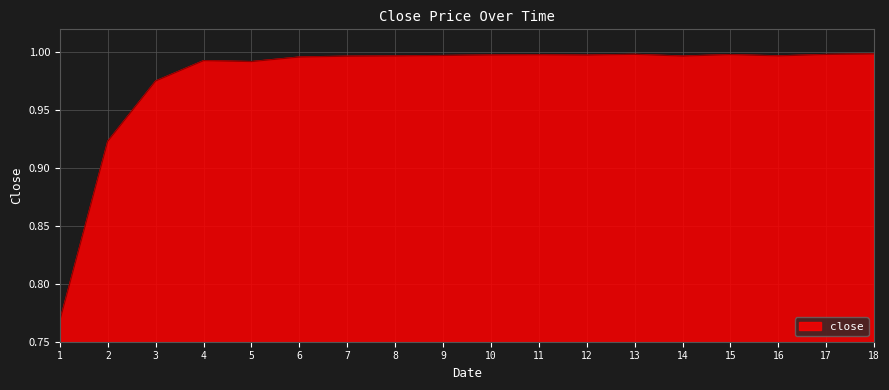

What is the difference between the values at 4 and 2?

0.1